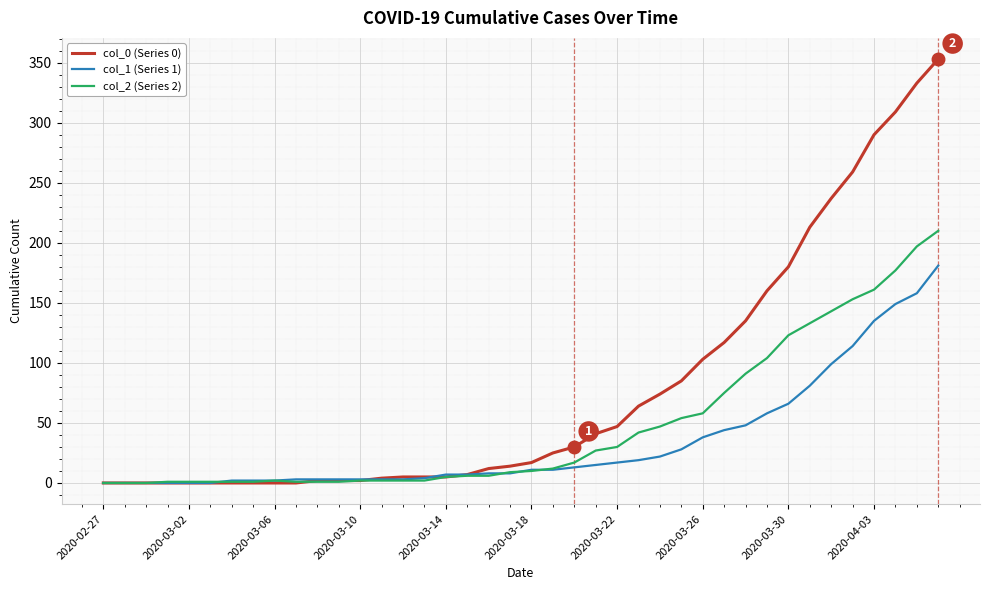

Rank the series by their average value, from lowest to highest.

col_1 (Series 1), col_2 (Series 2), col_0 (Series 0)